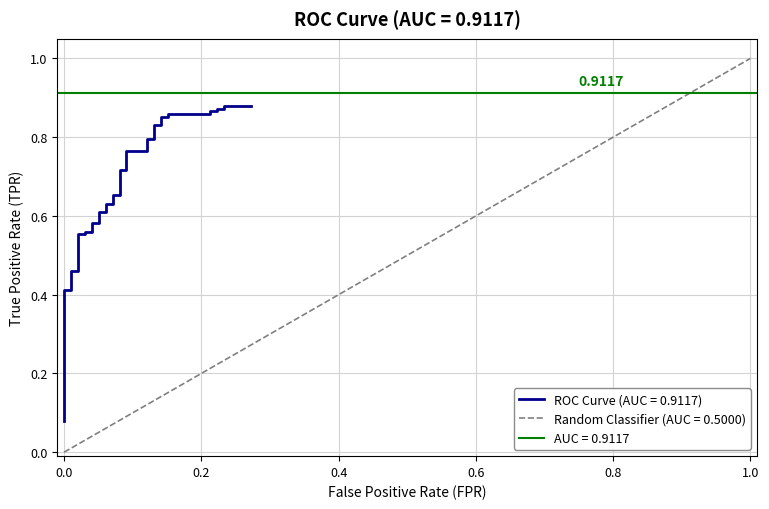

True or false: the data shows 0.3 at 32.

False